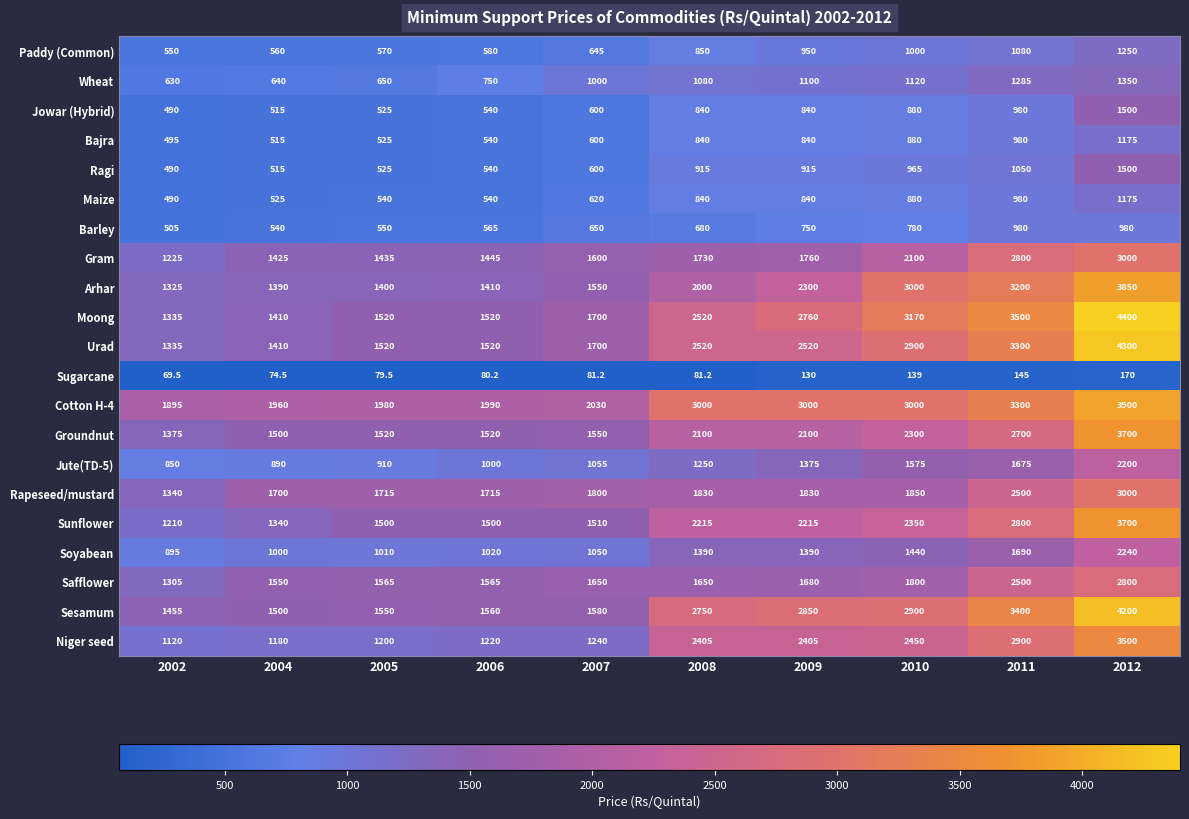

At which label is Sesamum closest to 2827?

2009